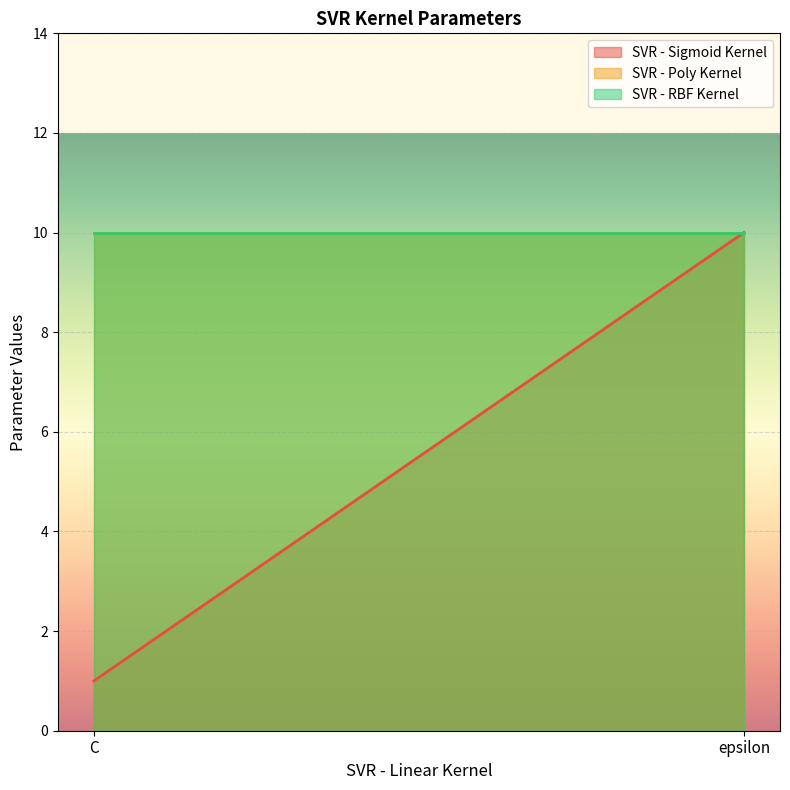

What is the label of the 2nd point from the left?

epsilon